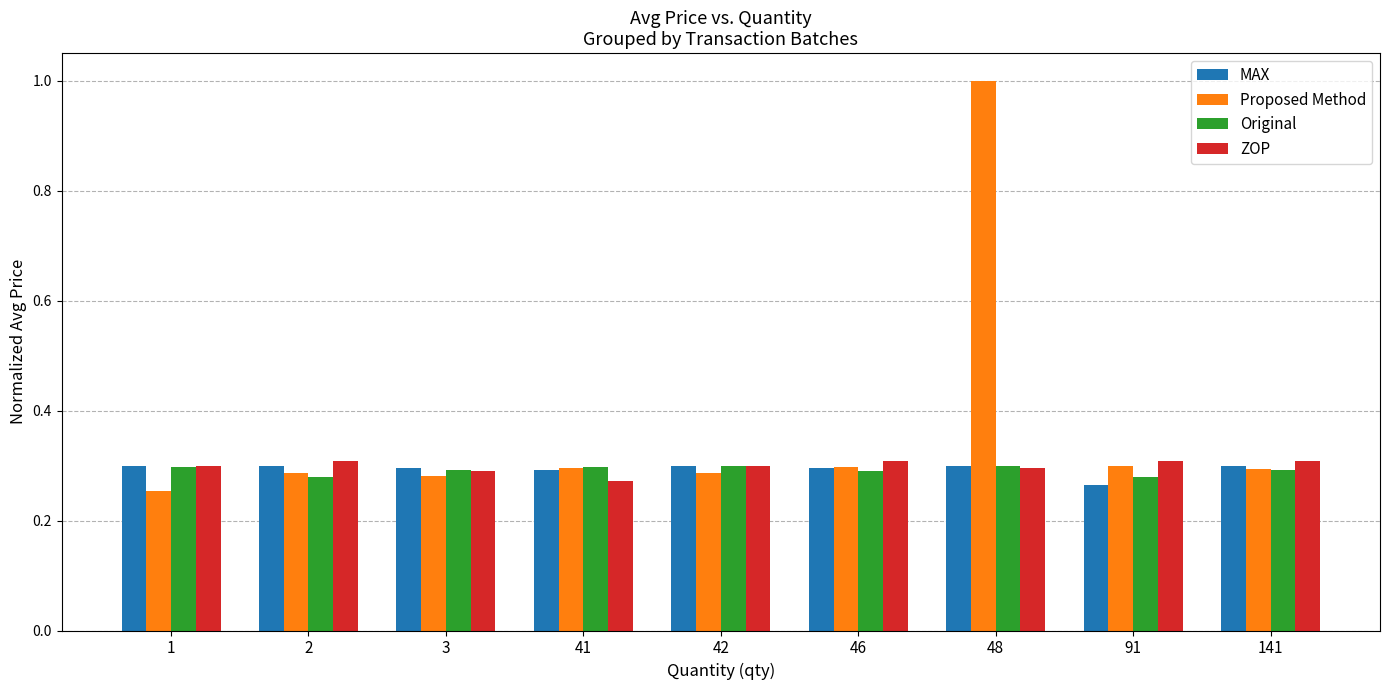

The ZOP series shows 0.3 at 141. True or false?

True